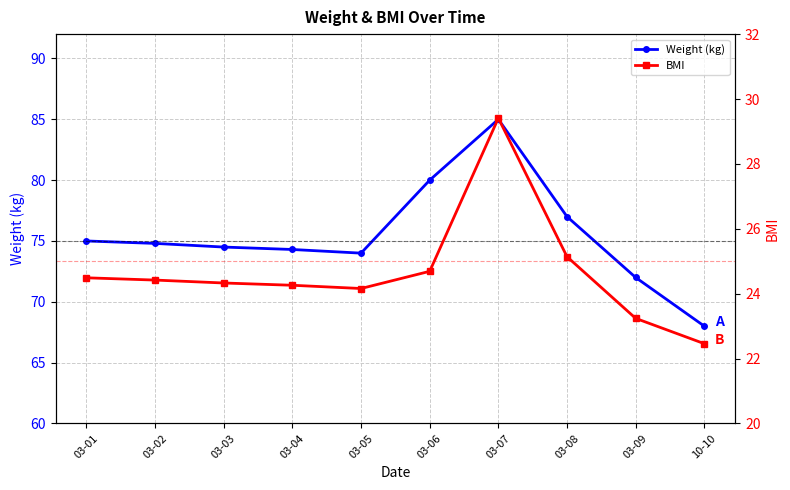

At how many categories does at least one series exceed 62?

10